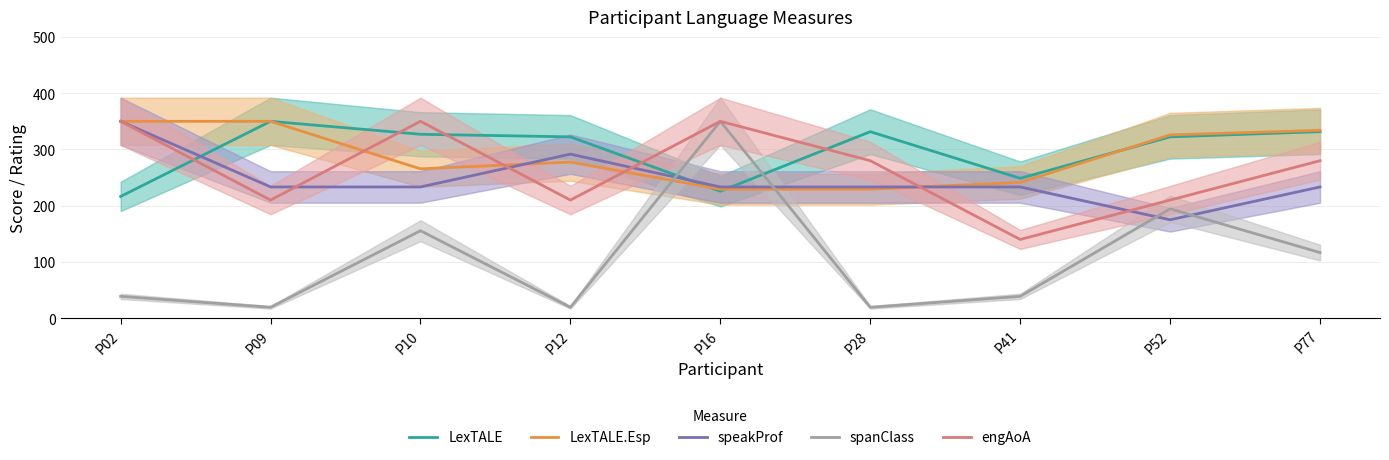

How many distinct data groups are displayed?

5